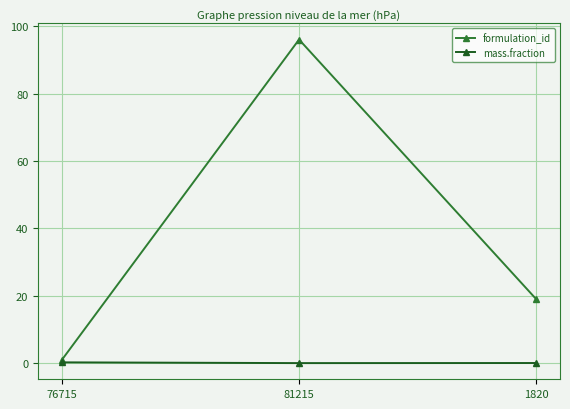

List the series in order of their overall mean, highest first.

formulation_id, mass.fraction